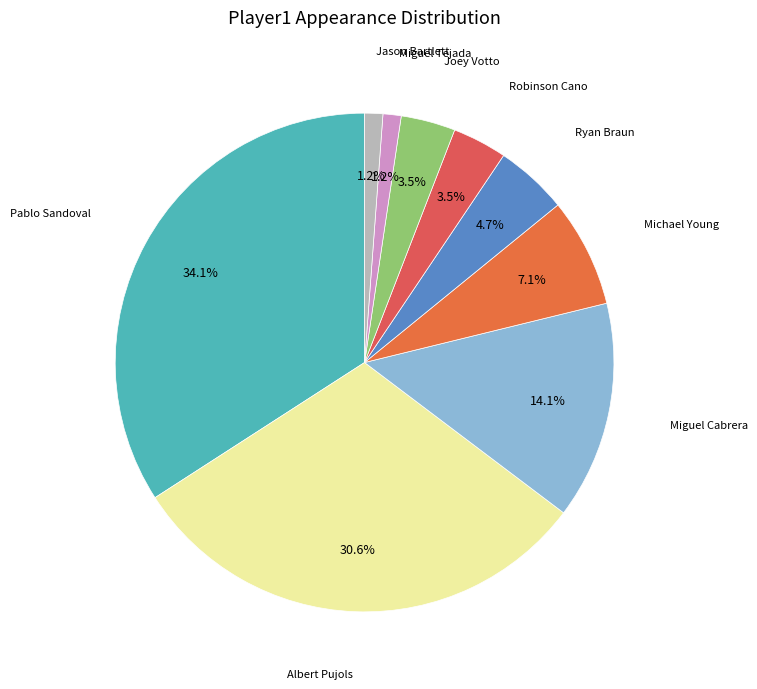

Which slice is the largest?

Pablo Sandoval